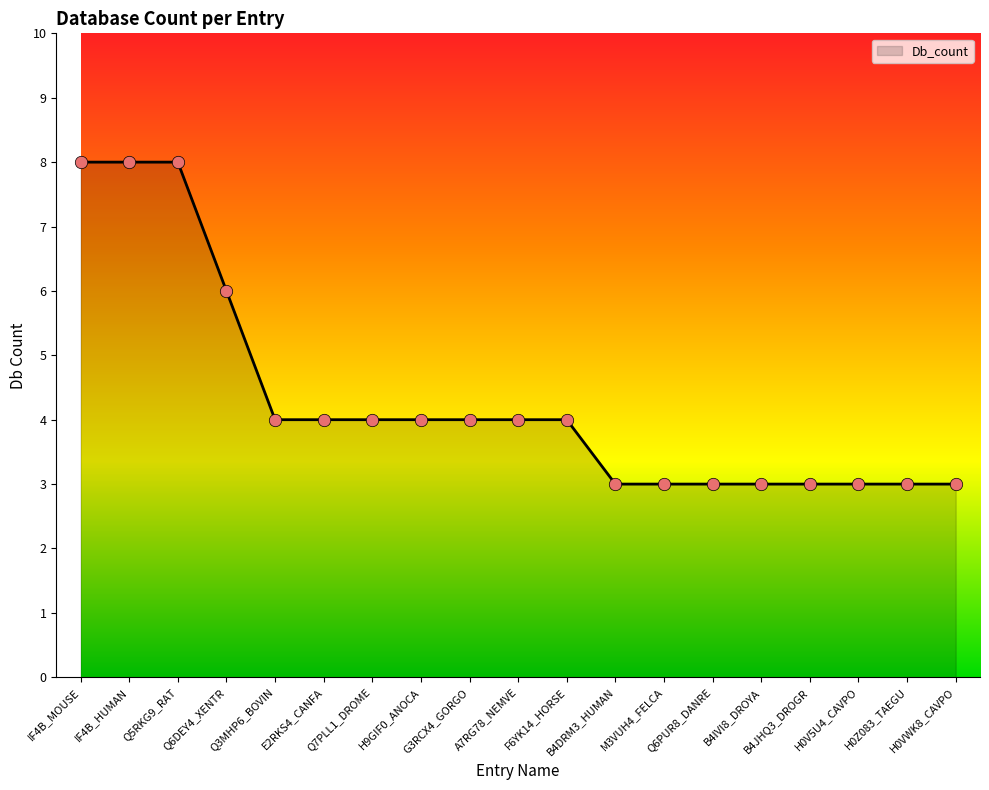

What is the change in value from IF4B_MOUSE to Q6PUR8_DANRE?

-5